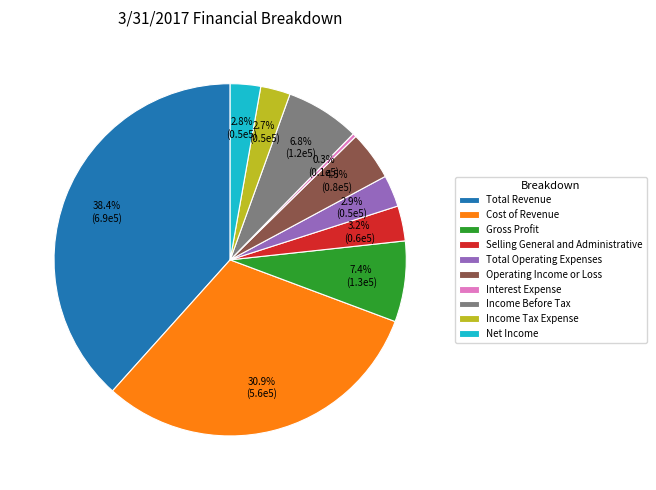

To the nearest percent, what percentage of the pie is Net Income?

3%